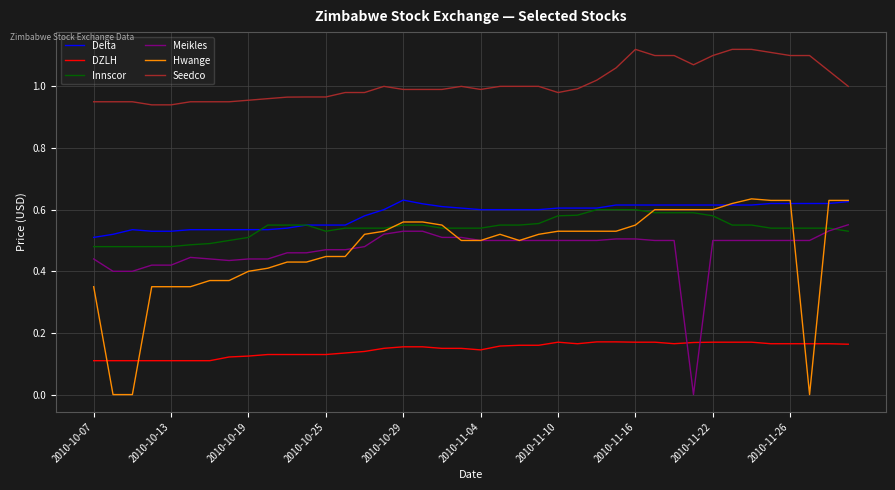

Which series has the largest range (max minus min)?

Hwange